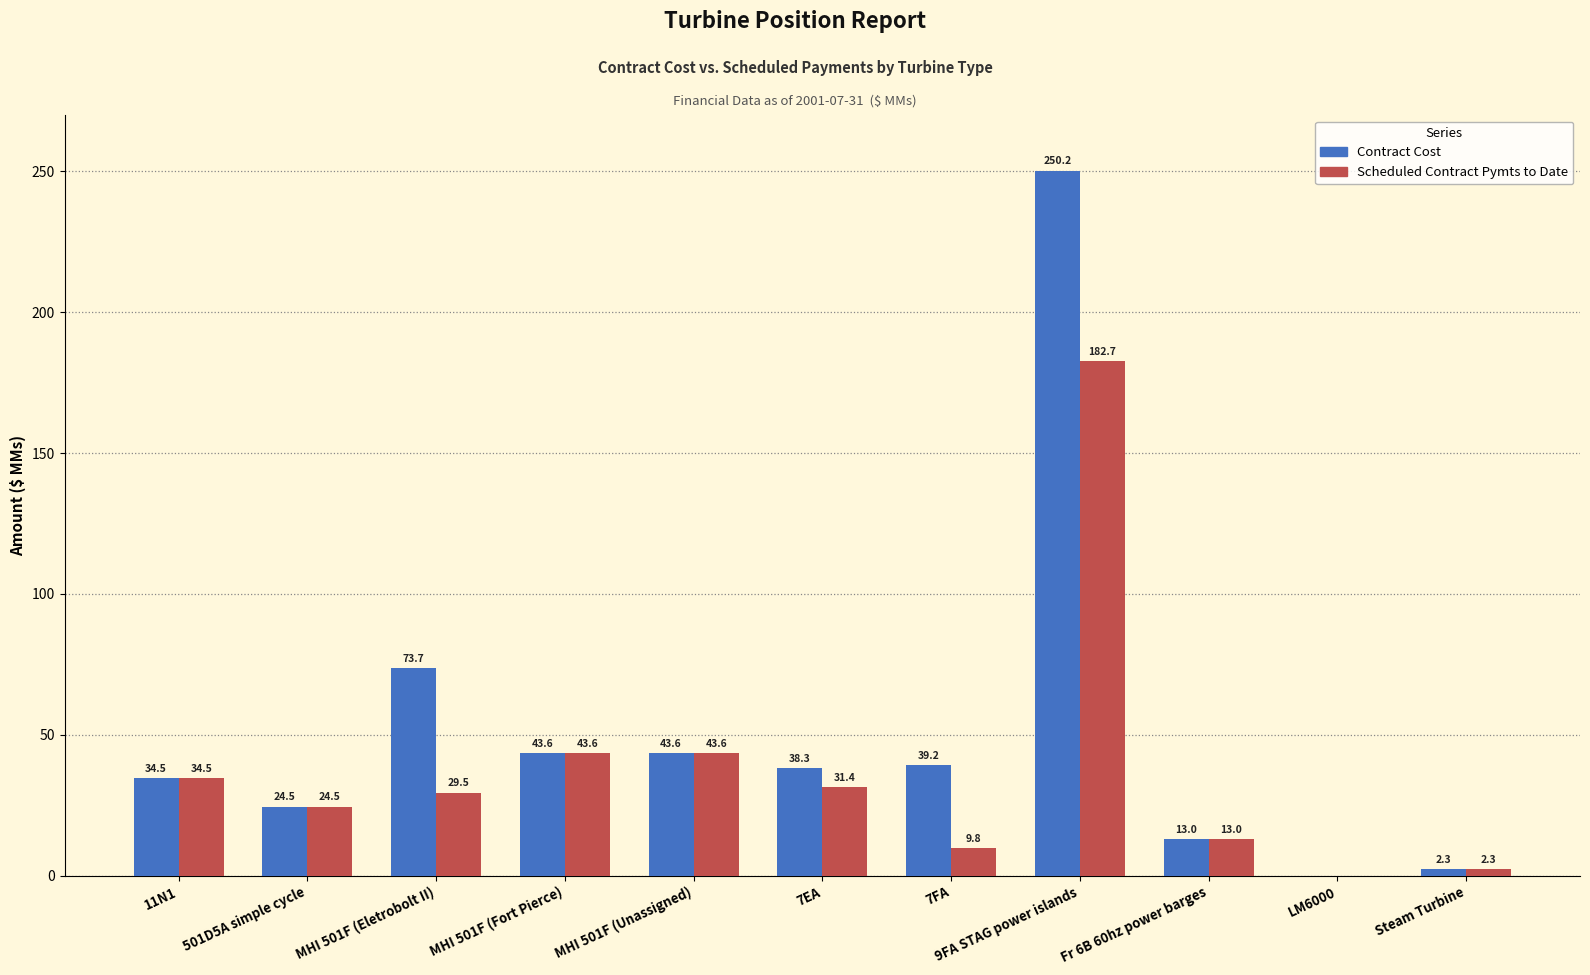

At which category is the sum across all series the highest?

9FA STAG power islands